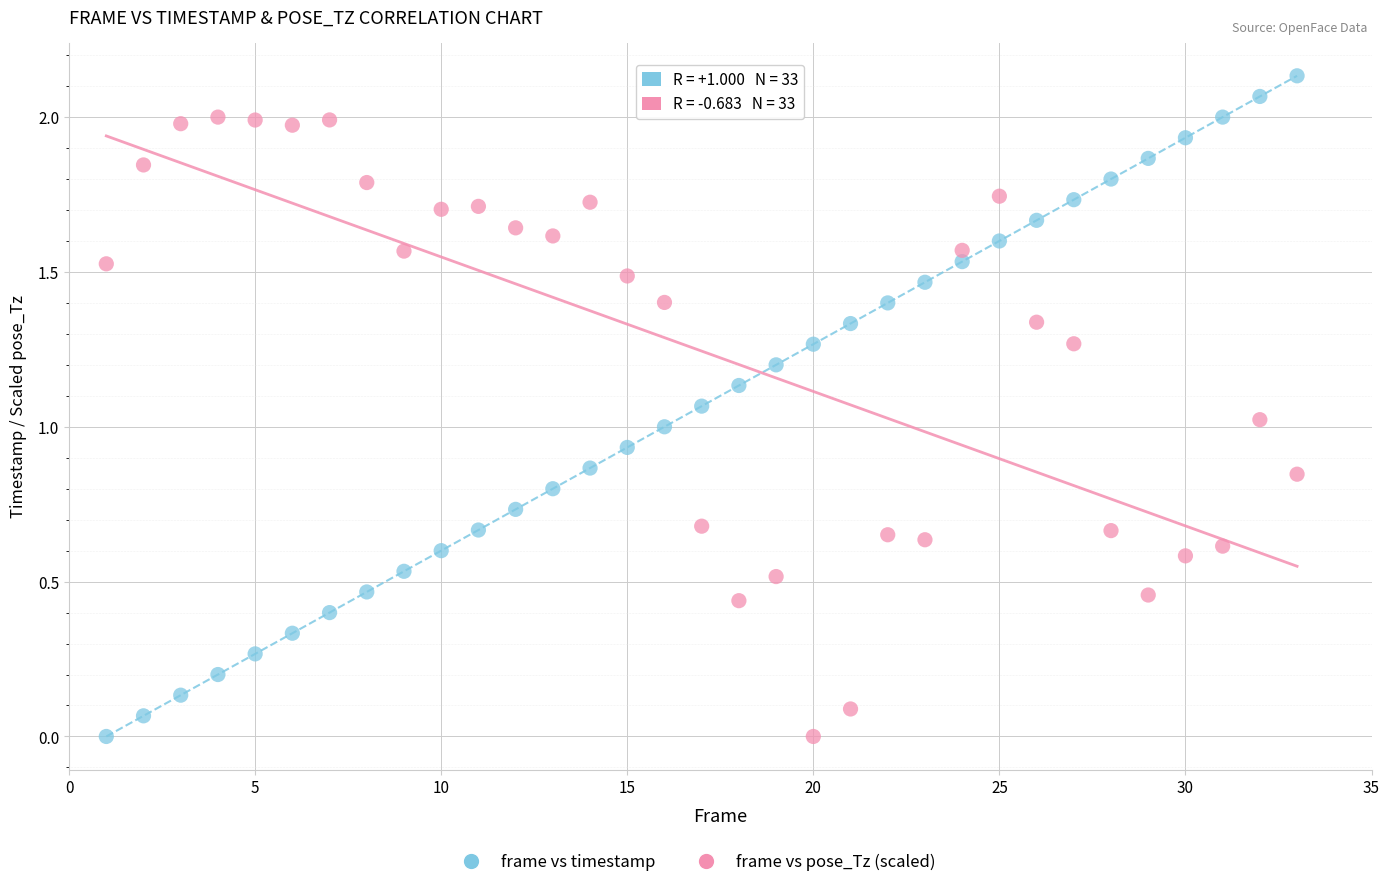

Which series has the widest spread of Y values?

frame vs timestamp